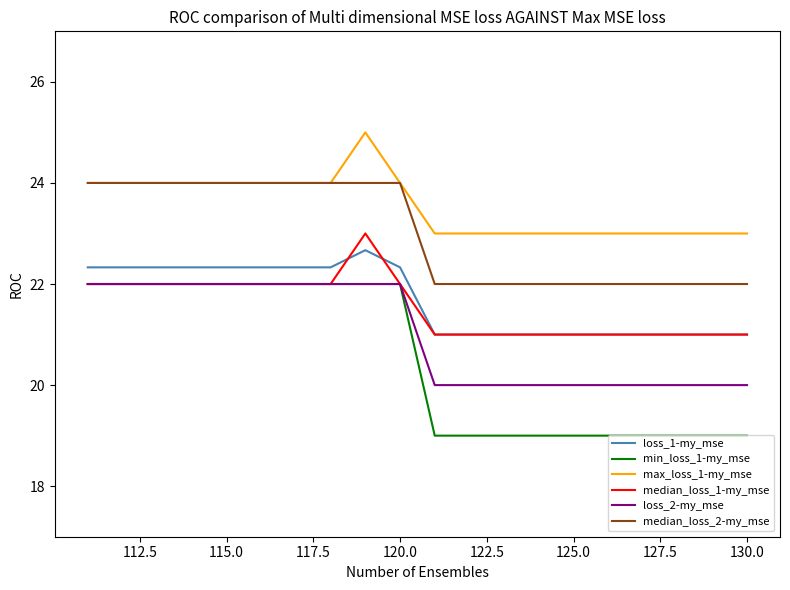

Does the chart have visible grid lines?

No